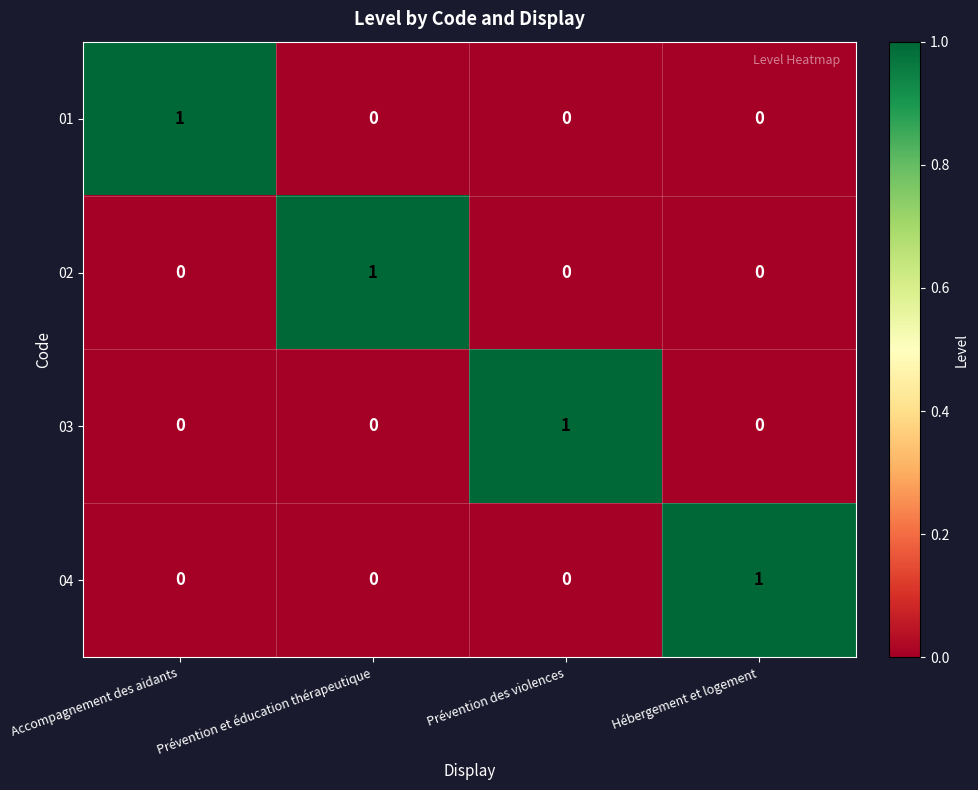

Is it true that 03 equals 0 at Prévention et éducation thérapeutique?

True